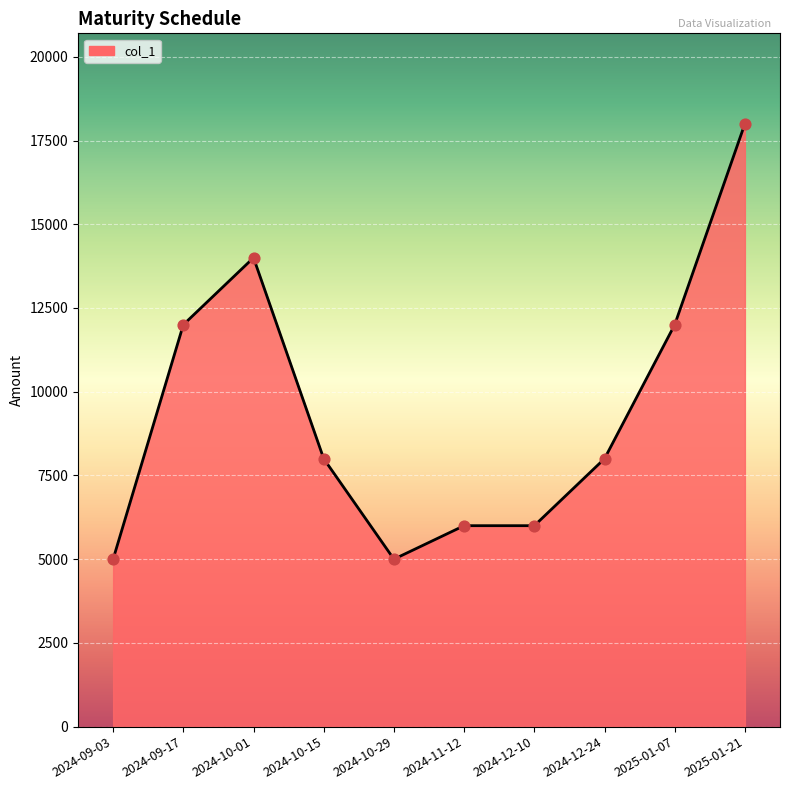

What is the change in value from 2024-09-17 to 2024-10-15?

-4000